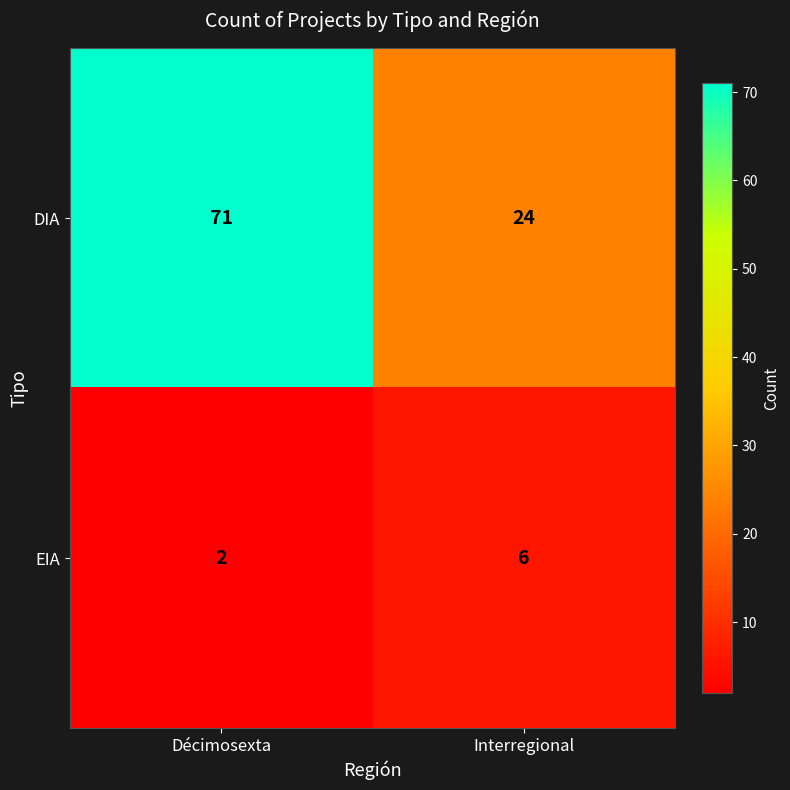

Which series has the largest total across all categories?

DIA